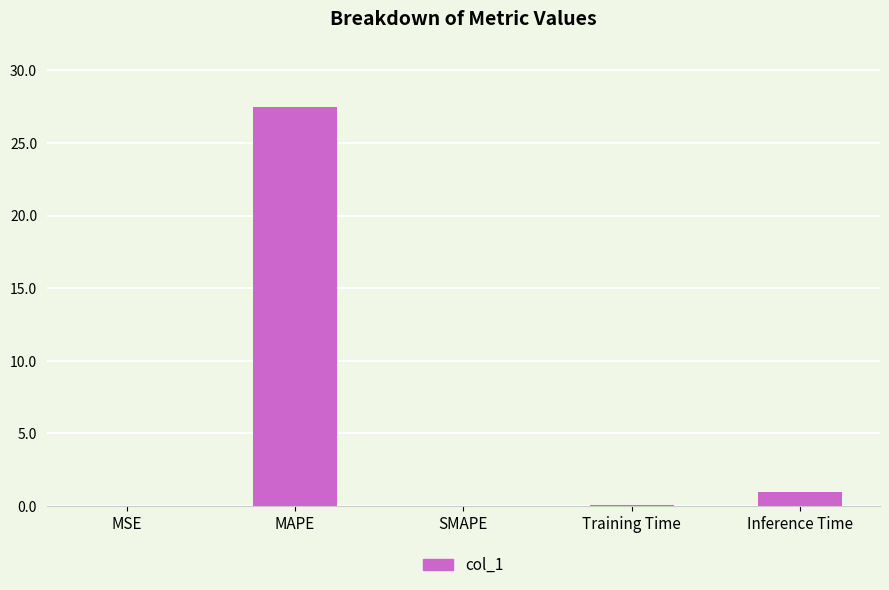

Which label corresponds to the largest value in the chart?

MAPE